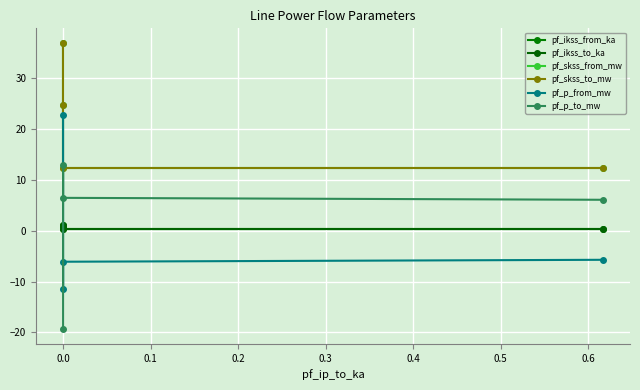

True or false: pf_skss_to_mw has a value of 12.4 at 0.1.

True